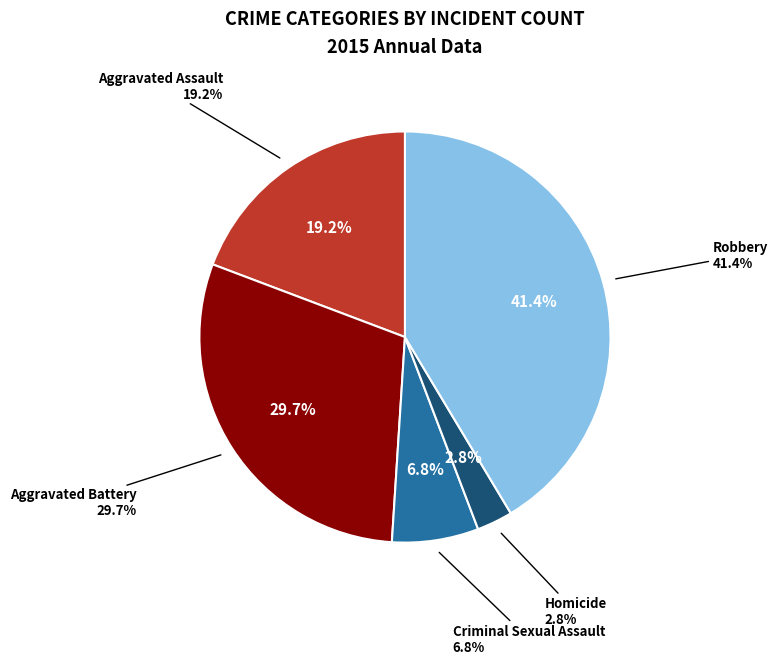

Count the number of slices in the pie.

5